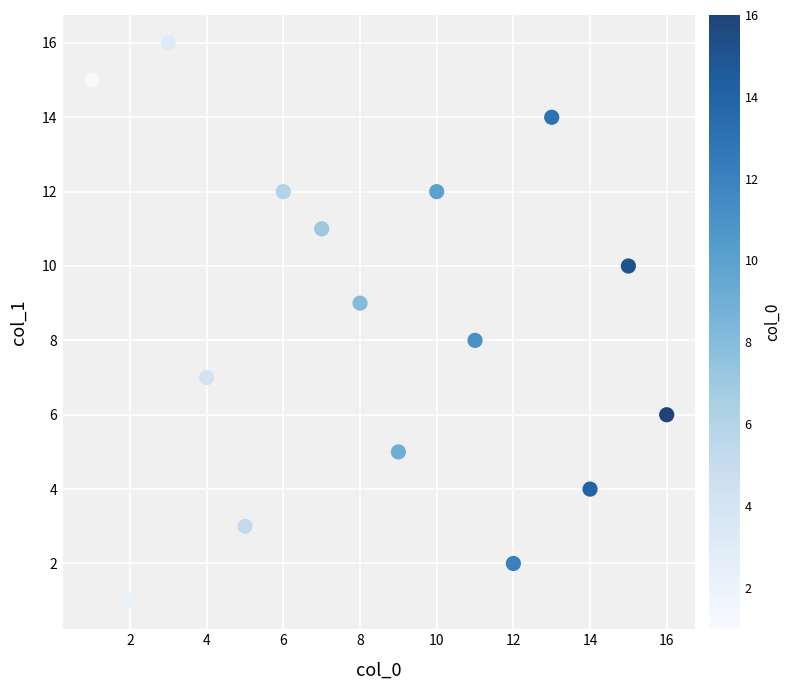

What is the range of Y values (max minus min)?

15